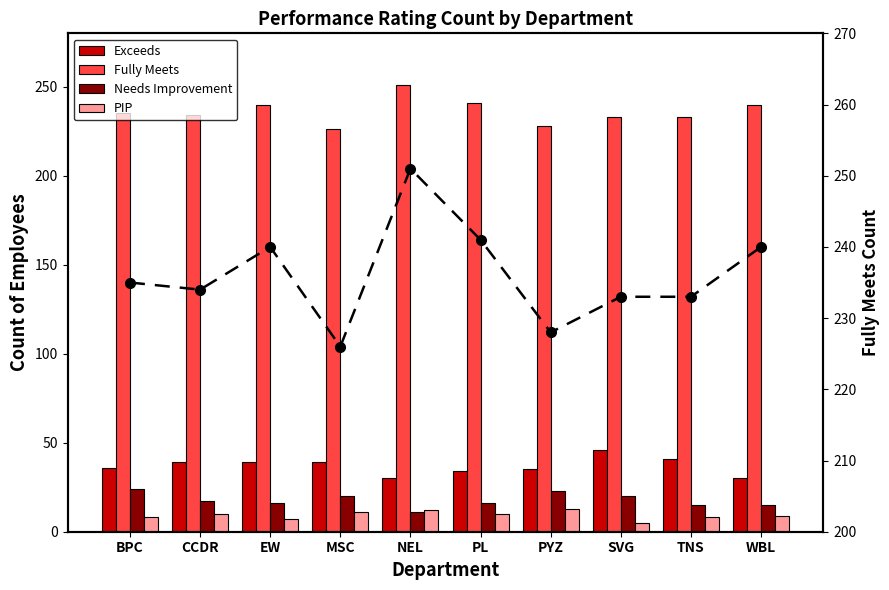

What is the approximate value of Fully Meets (line) at SVG, to the nearest 10?

230